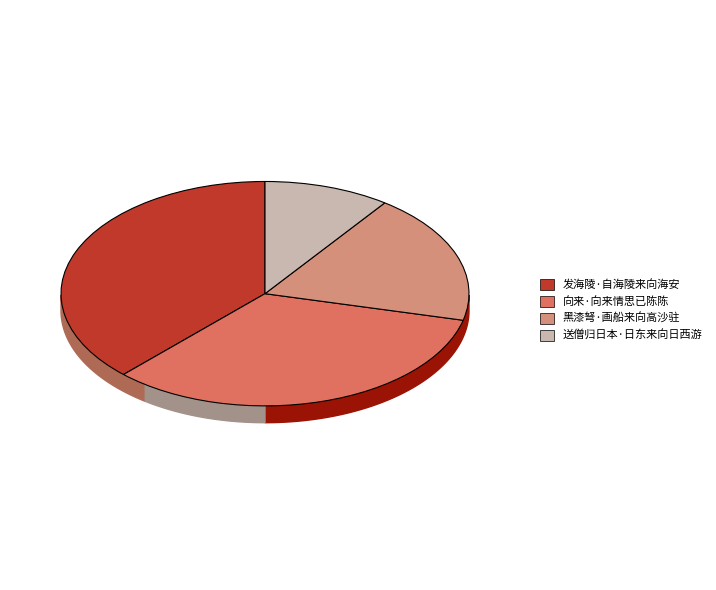

What is the change in value from 黑漆弩·画船来向高沙驻 to 送僧归日本·日东来向日西游?

-34098